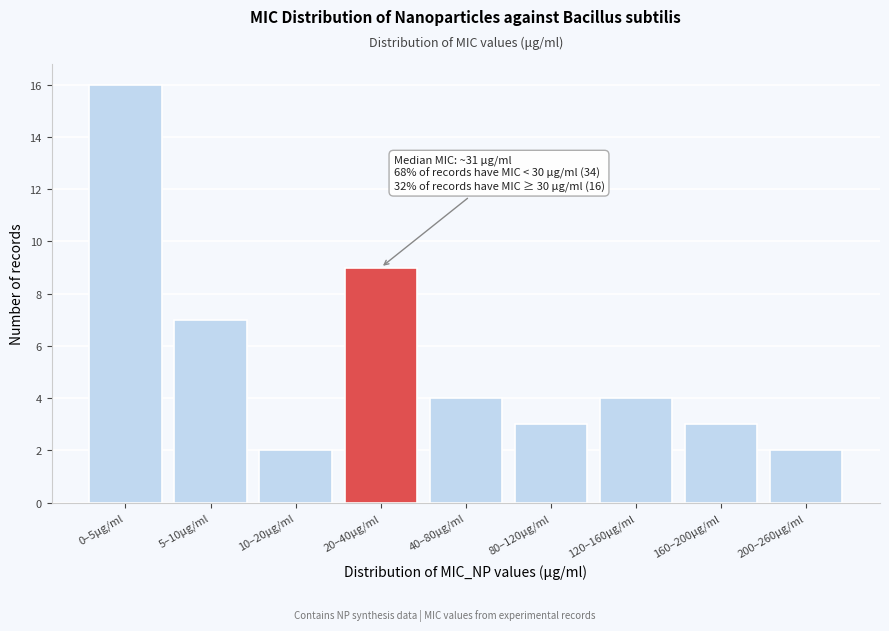

Reading right to left, transcribe all the data shown in this chart.

200–260μg/ml=2	160–200μg/ml=3	120–160μg/ml=4	80–120μg/ml=3	40–80μg/ml=4	20–40μg/ml=9	10–20μg/ml=2	5–10μg/ml=7	0–5μg/ml=16